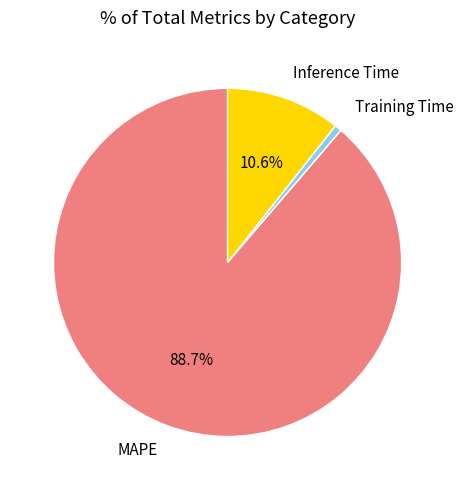

What percentage is the Inference Time slice, to the nearest percent?

11%